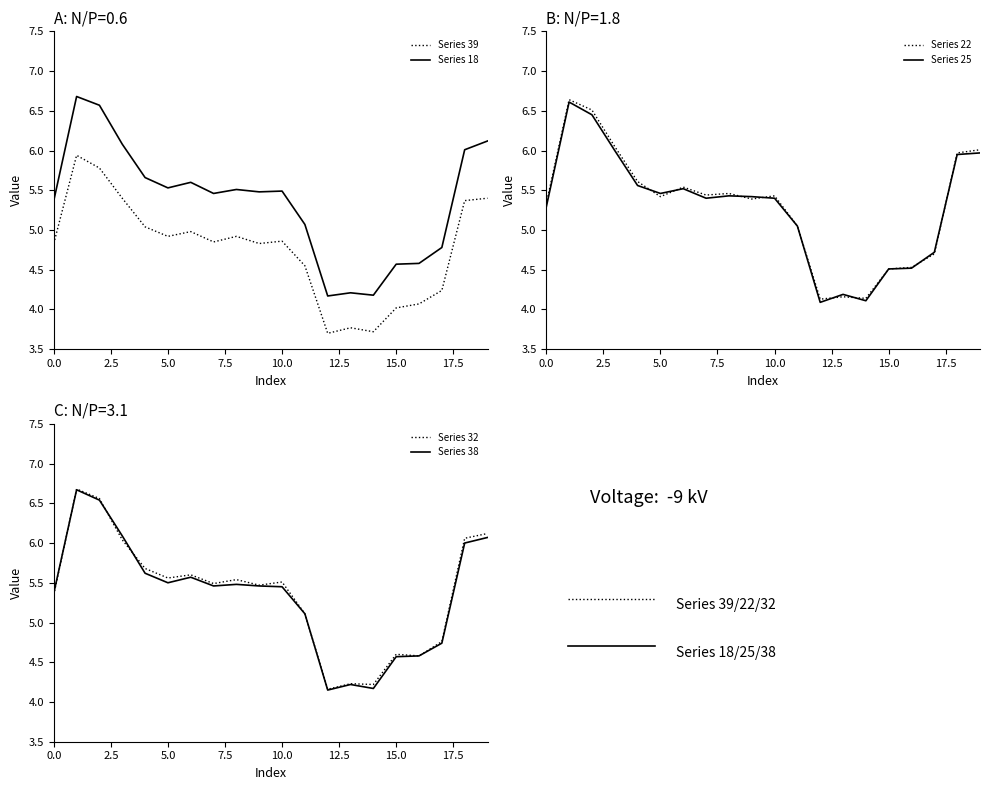

Reading left to right, extract all data points from this chart.

Series 39: 4.8	5.9	5.8	5.4	5.0	4.9	5.0	4.8	4.9	4.8	4.9	4.5	3.7	3.8	3.7	4.0	4.1	4.2	5.4	5.4
Series 18: 5.4	6.7	6.6	6.1	5.7	5.5	5.6	5.5	5.5	5.5	5.5	5.1	4.2	4.2	4.2	4.6	4.6	4.8	6.0	6.1
Series 22: 5.3	6.6	6.5	6.0	5.6	5.4	5.5	5.4	5.5	5.4	5.4	5.0	4.1	4.2	4.1	4.5	4.5	4.7	6.0	6.0
Series 25: 5.3	6.6	6.5	6.0	5.6	5.5	5.5	5.4	5.4	5.4	5.4	5.0	4.1	4.2	4.1	4.5	4.5	4.7	6.0	6.0
Series 32: 5.3	6.7	6.6	6.0	5.7	5.6	5.6	5.5	5.5	5.5	5.5	5.1	4.2	4.2	4.2	4.6	4.6	4.8	6.1	6.1
Series 38: 5.4	6.7	6.5	6.1	5.6	5.5	5.6	5.5	5.5	5.5	5.5	5.1	4.2	4.2	4.2	4.6	4.6	4.7	6.0	6.1